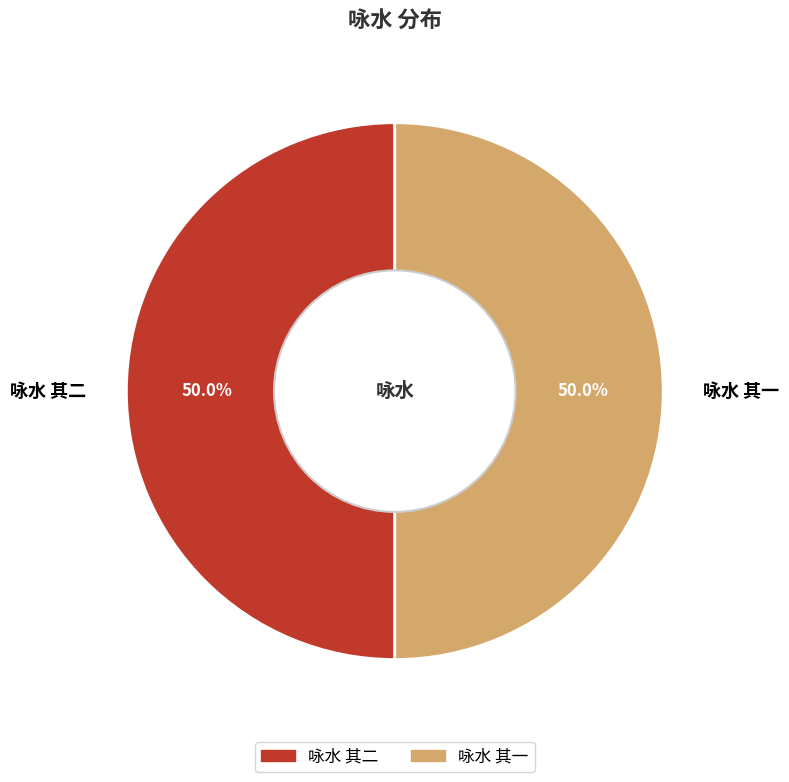

To the nearest percent, what portion does 咏水 其一 represent?

50%